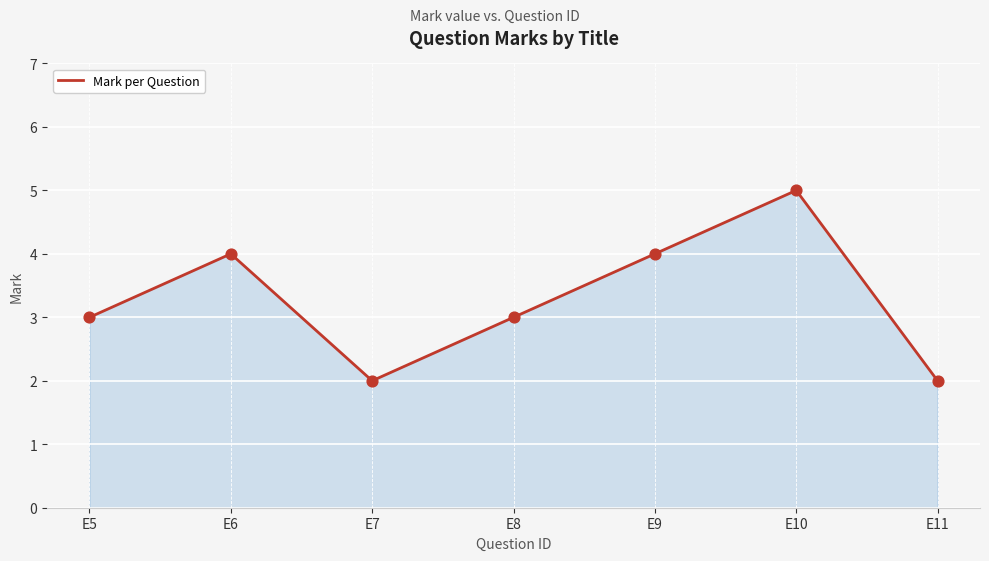

What is the ratio of the value at E11 to the value at E6?

0.5